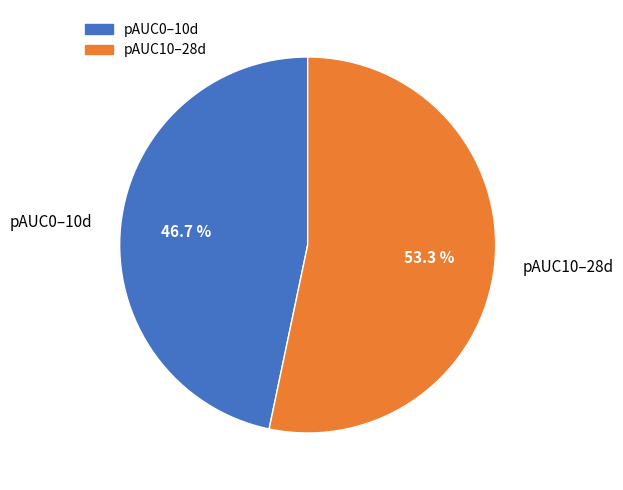

To the nearest percent, what is the combined percentage of pAUC0–10d and pAUC10–28d?

100%